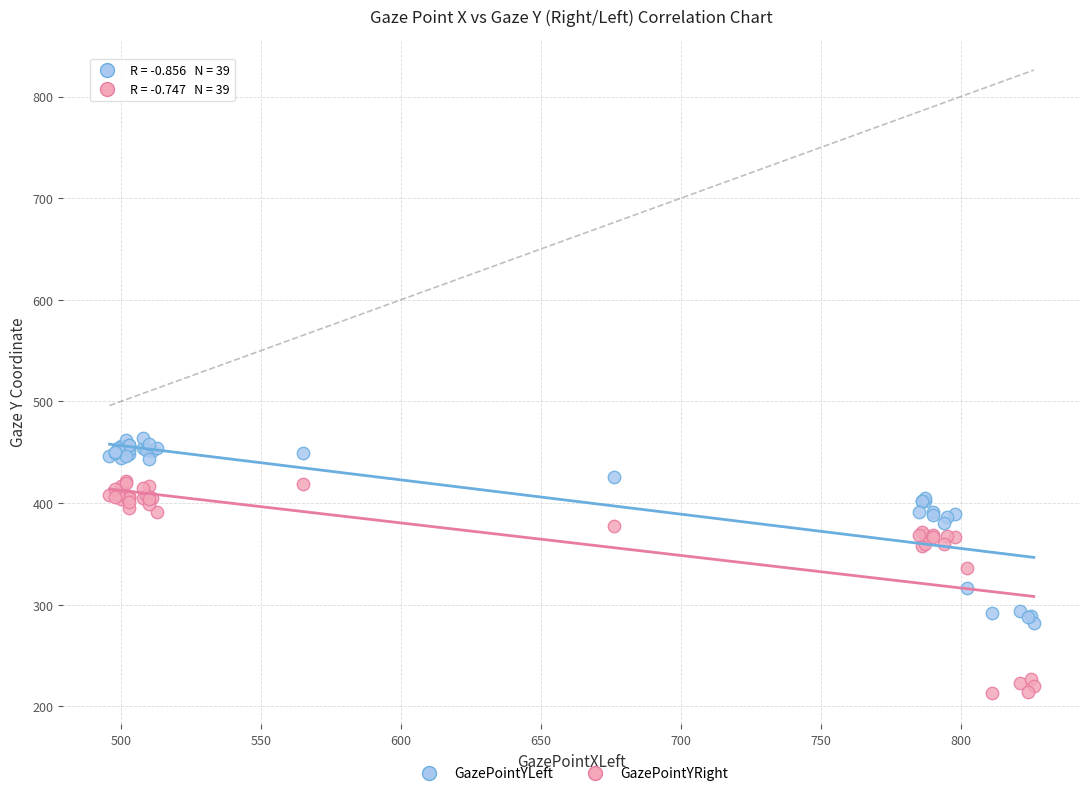

What are all the series names shown in the legend?

GazePointYLeft, GazePointYRight